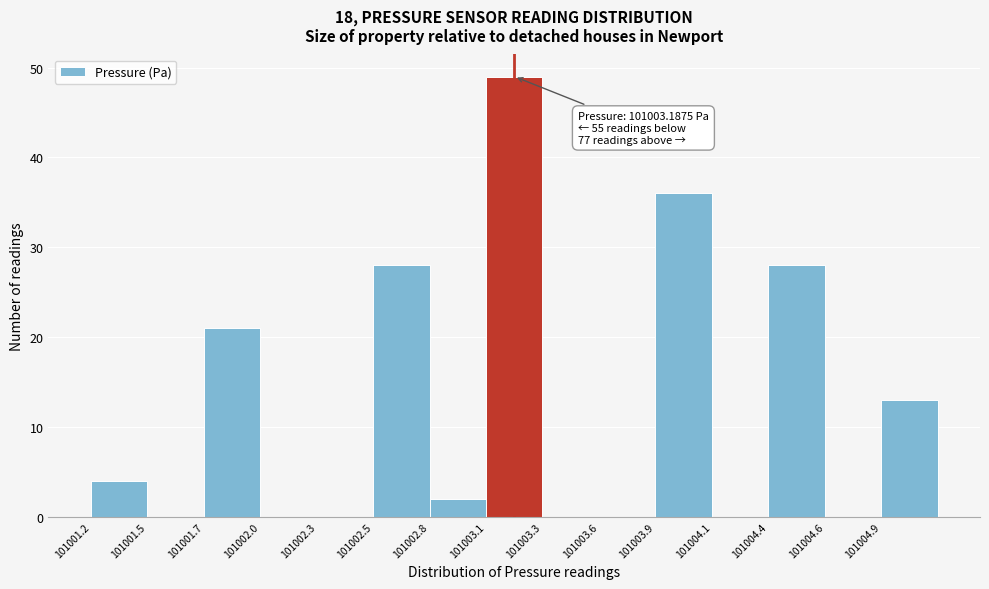

Reading right to left, what are all the values shown in this chart?

101004.9=13	101004.6=0	101004.4=28	101004.1=0	101003.9=36	101003.6=0	101003.3=0	101003.1=49	101002.8=2	101002.5=28	101002.3=0	101002.0=0	101001.7=21	101001.5=0	101001.2=4